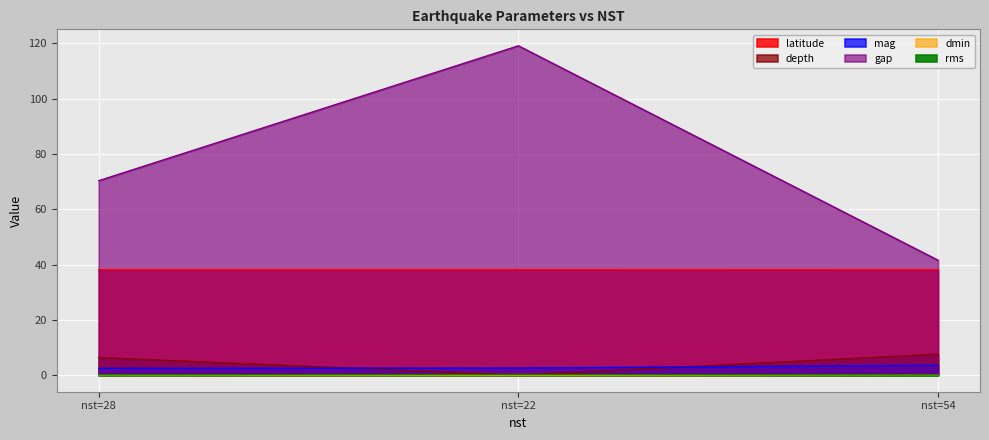

What is the minimum value for rms?

0.1